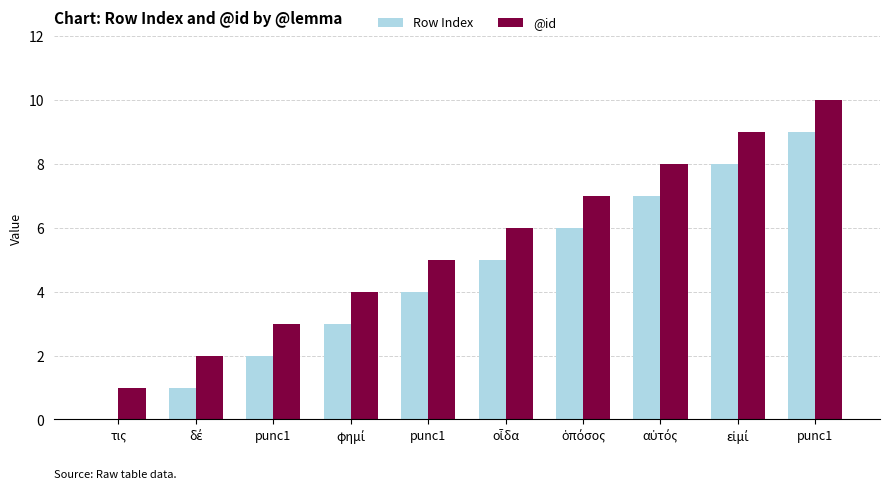

True or false: Row Index has a value of 6 at τις.

False